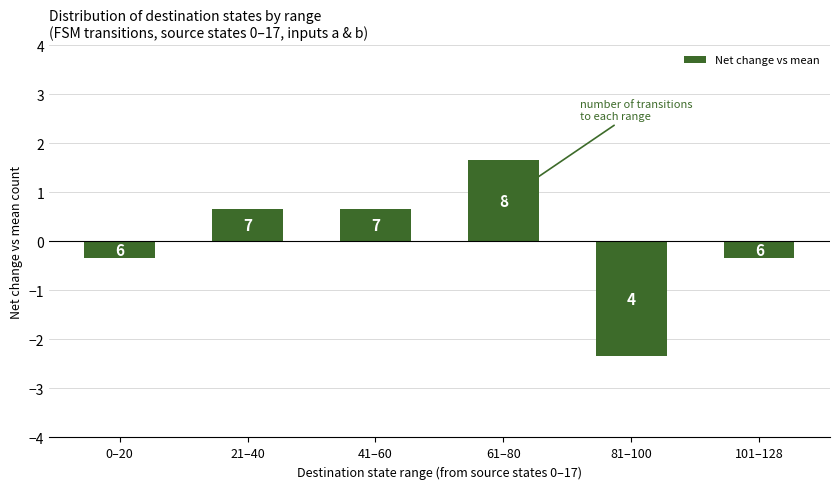

How many bars are there in total?

6